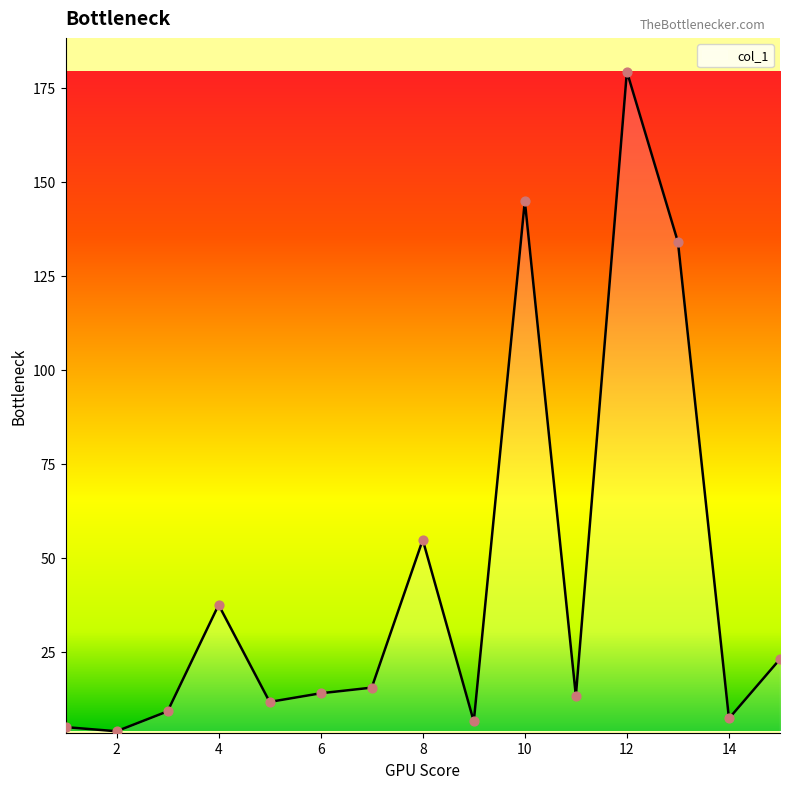

What is the maximum value shown in the chart?

179.3